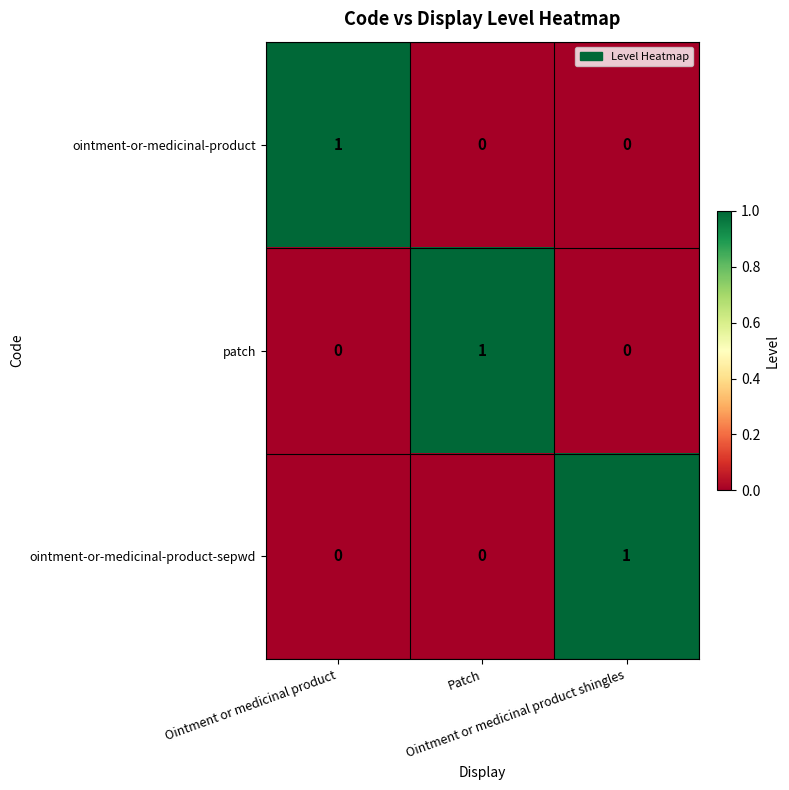

At how many categories does at least one series exceed 0?

3